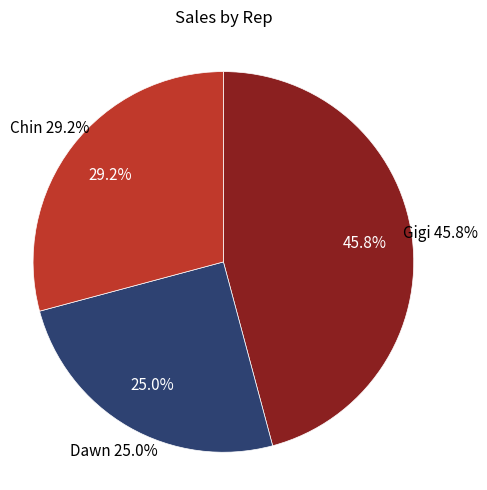

How many segments does this pie chart have?

3